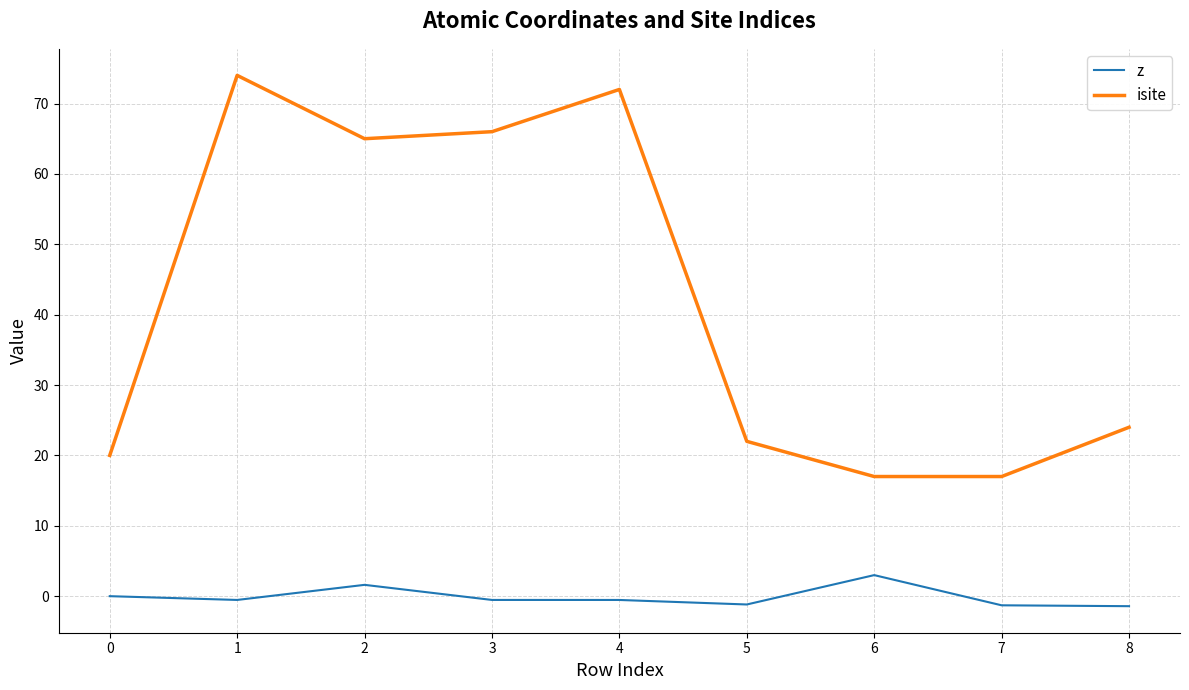

At 3, list the series in order from largest to smallest.

isite, z